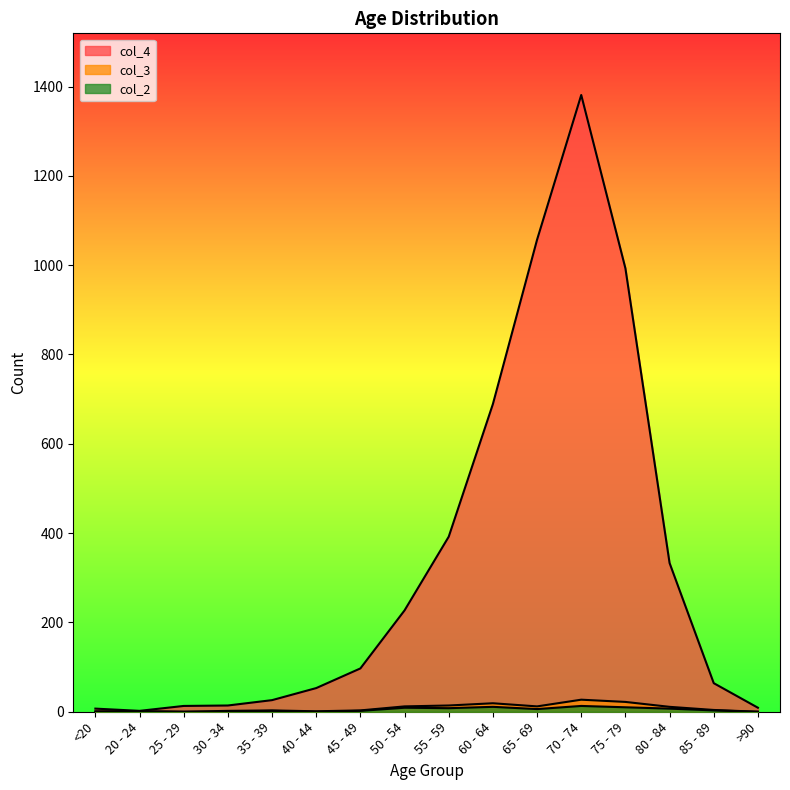

Rank the categories by col_2 value from lowest to highest.

<20, 25 - 29, 30 - 34, 40 - 44, >90, 20 - 24, 35 - 39, 45 - 49, 85 - 89, 65 - 69, 80 - 84, 55 - 59, 50 - 54, 75 - 79, 60 - 64, 70 - 74